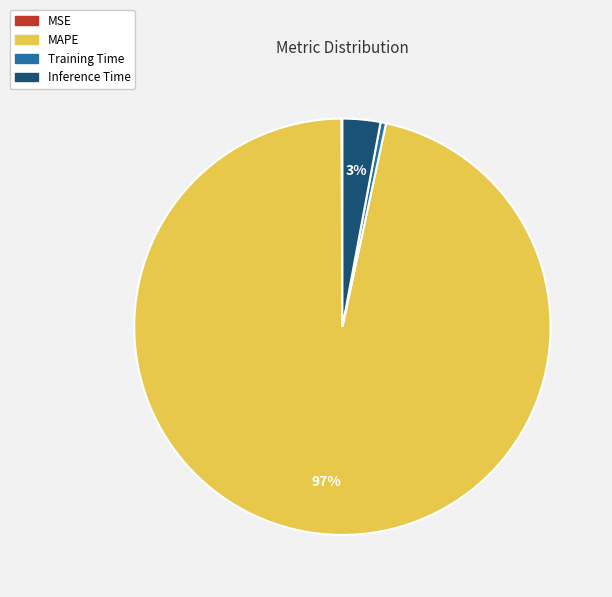

Which category has the biggest portion of the pie?

MAPE